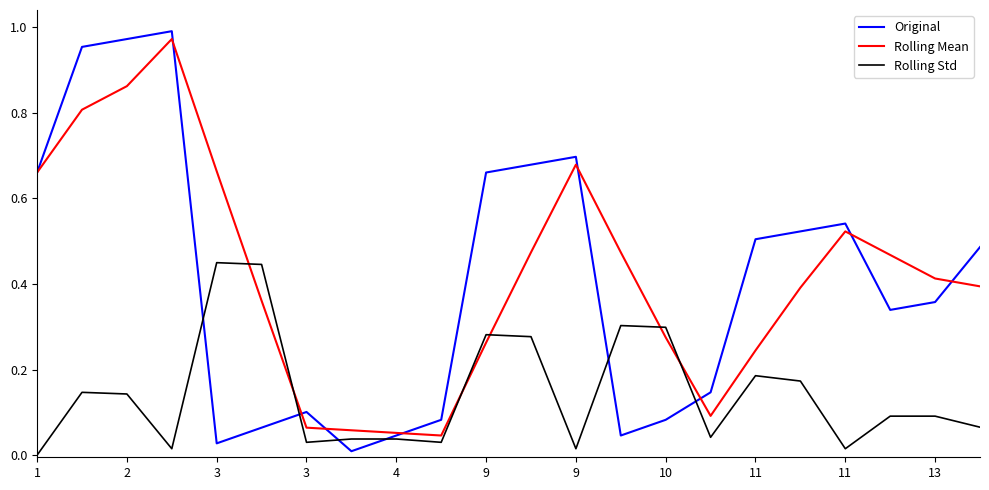

After their last crossing, which series has the higher values: Rolling Mean or Rolling Std?

Rolling Mean